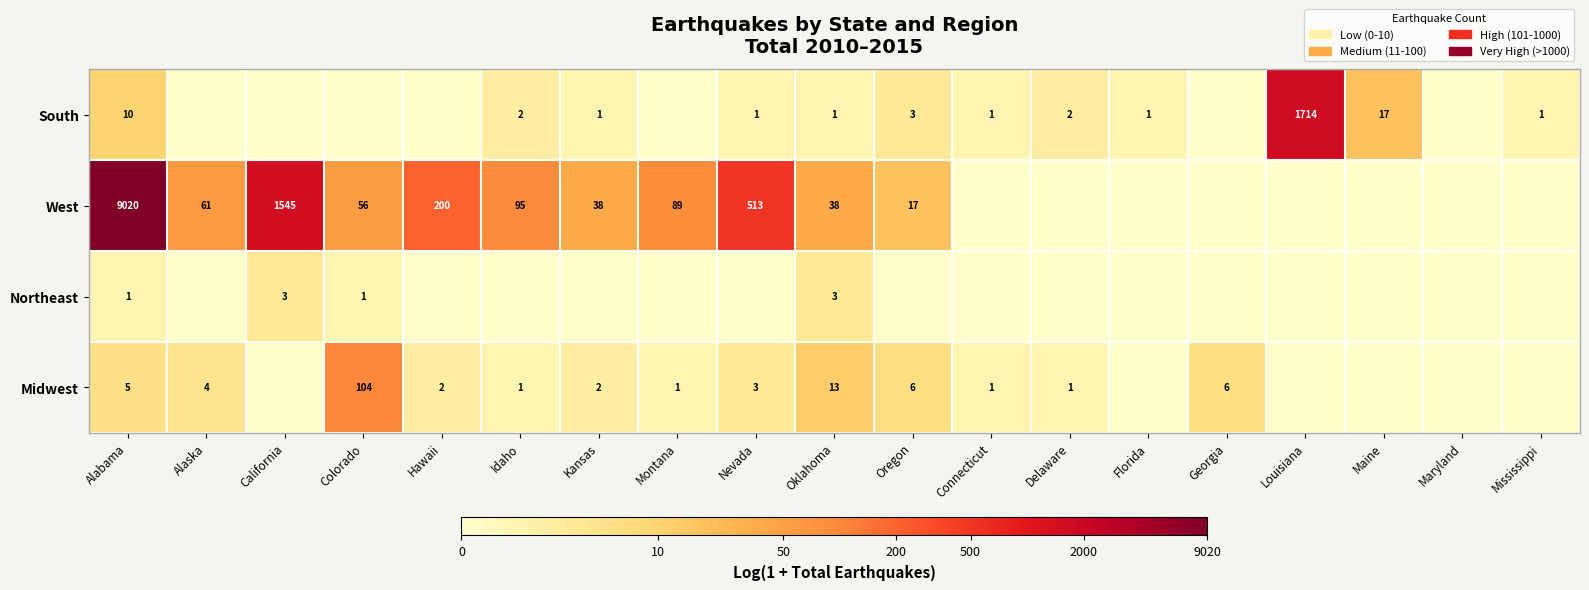

Is the value of Northeast at California greater than the value of South at Mississippi?

Yes